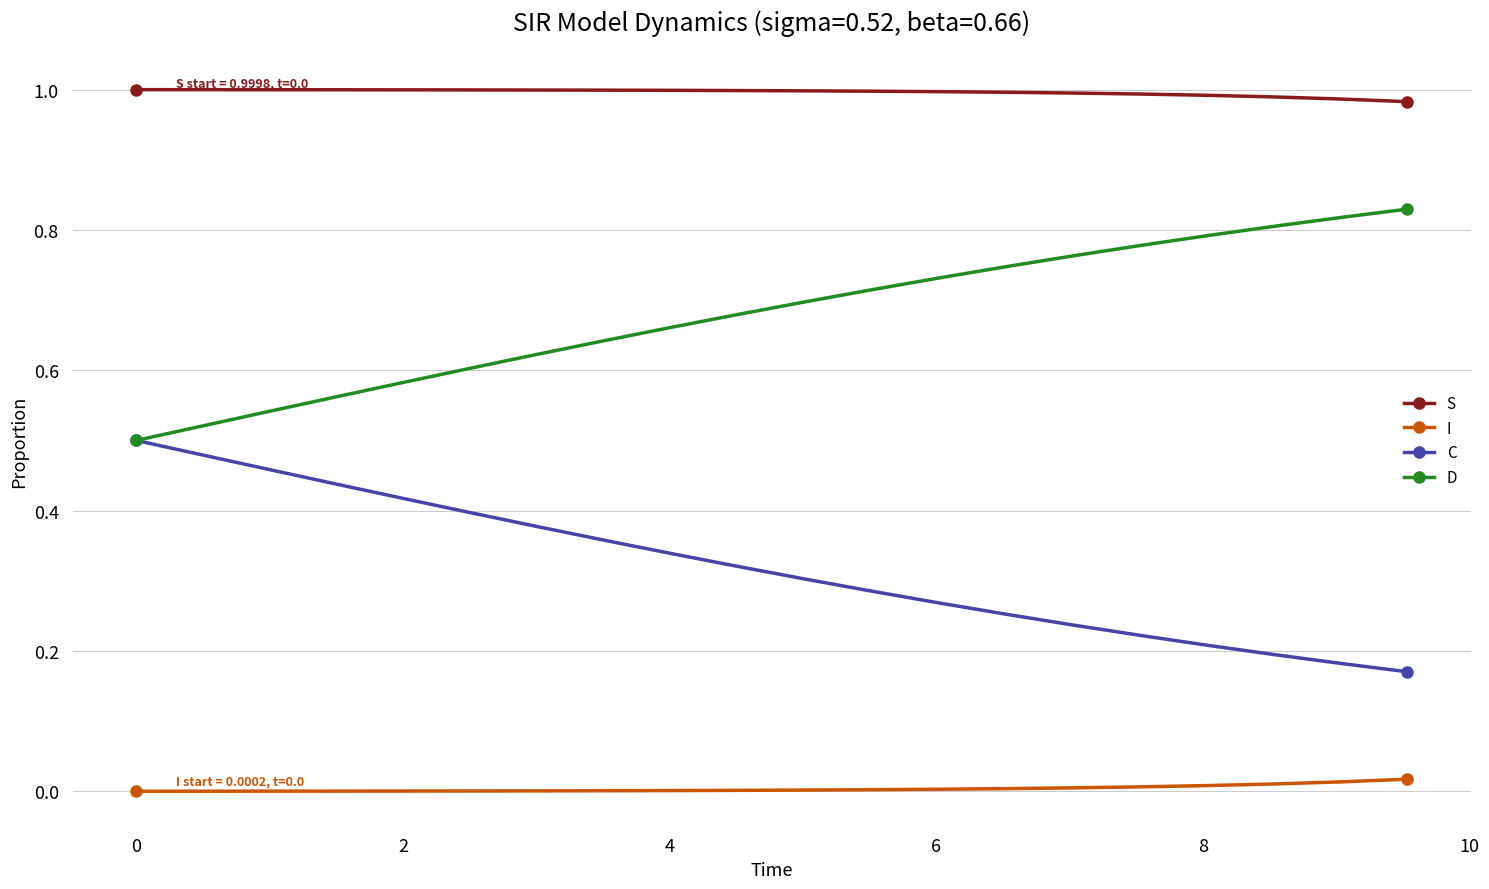

List the series in order of their peak value, lowest first.

I, C, D, S